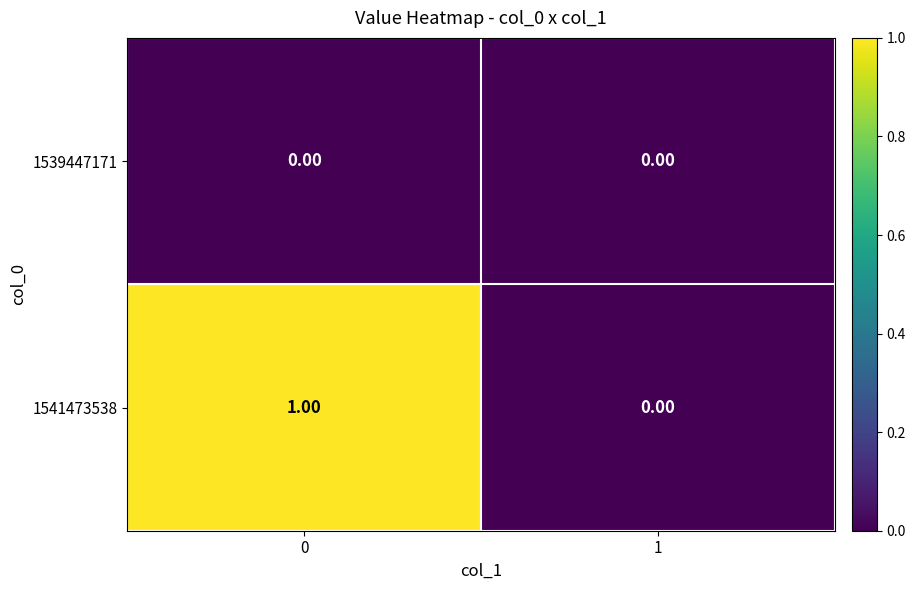

Is the value of 1539447171 at 0 greater than the value of 1541473538 at 0?

No